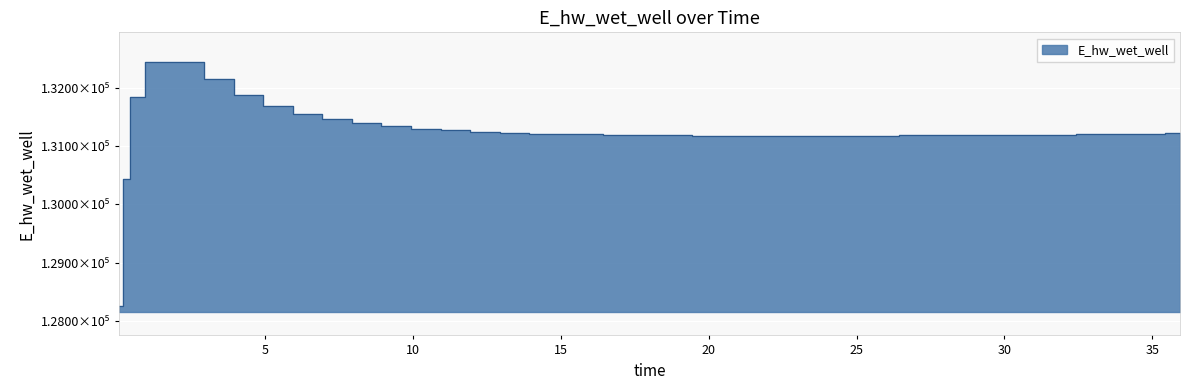

What is the label of the 36th point from the right?

1.9375